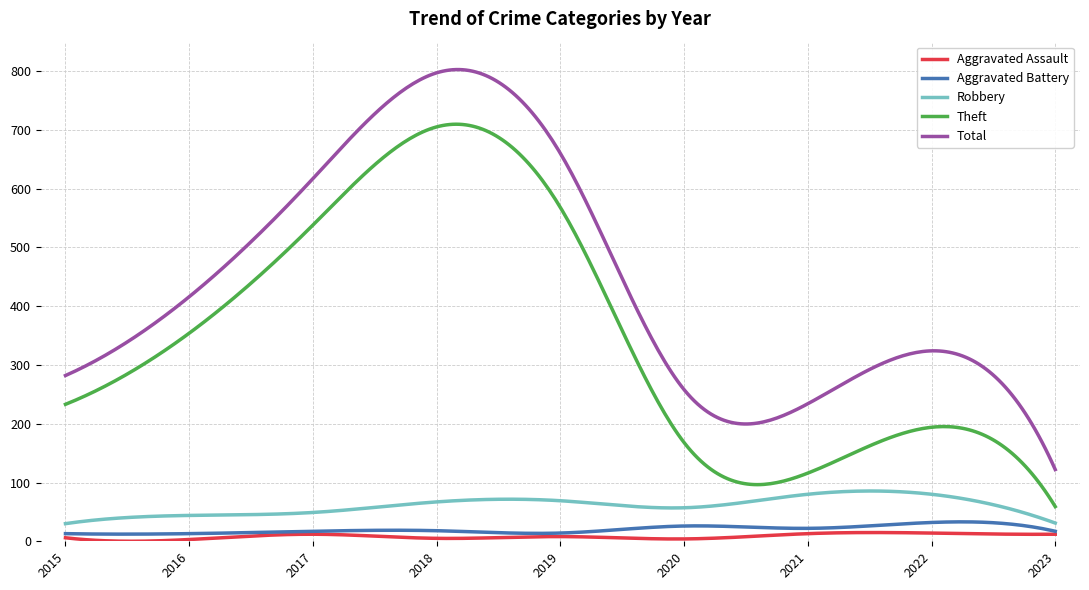

True or false: Aggravated Assault and Robbery intersect in this chart.

False